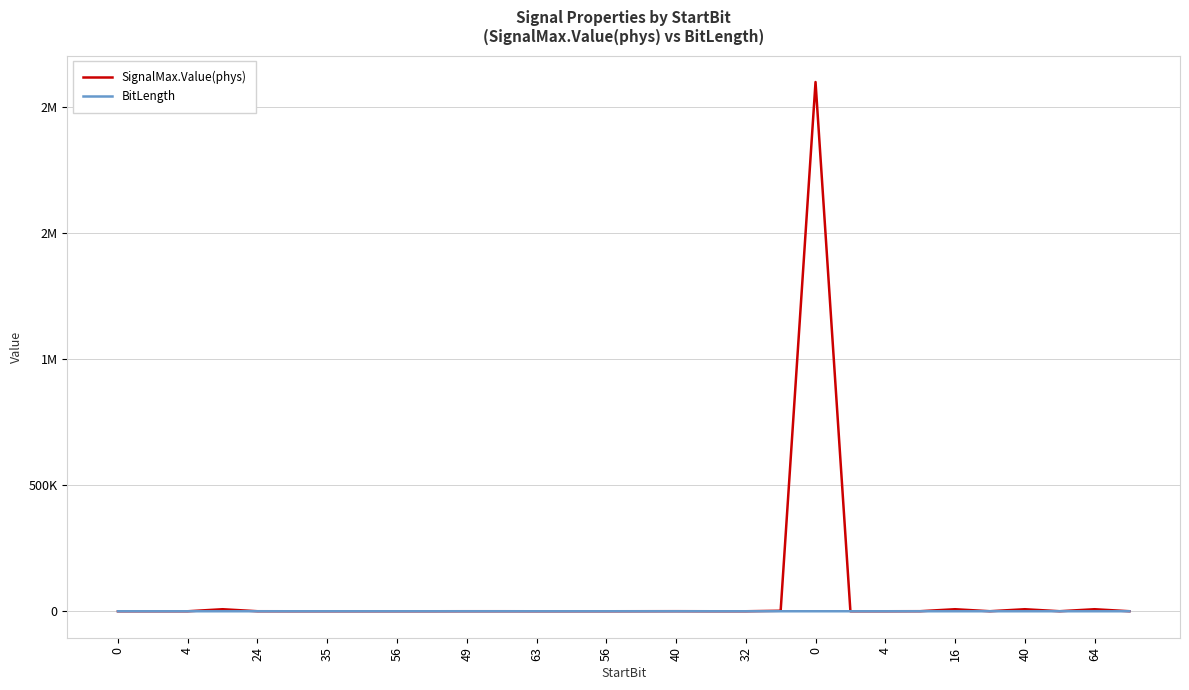

List the series in order of their overall mean, highest first.

SignalMax.Value(phys), BitLength